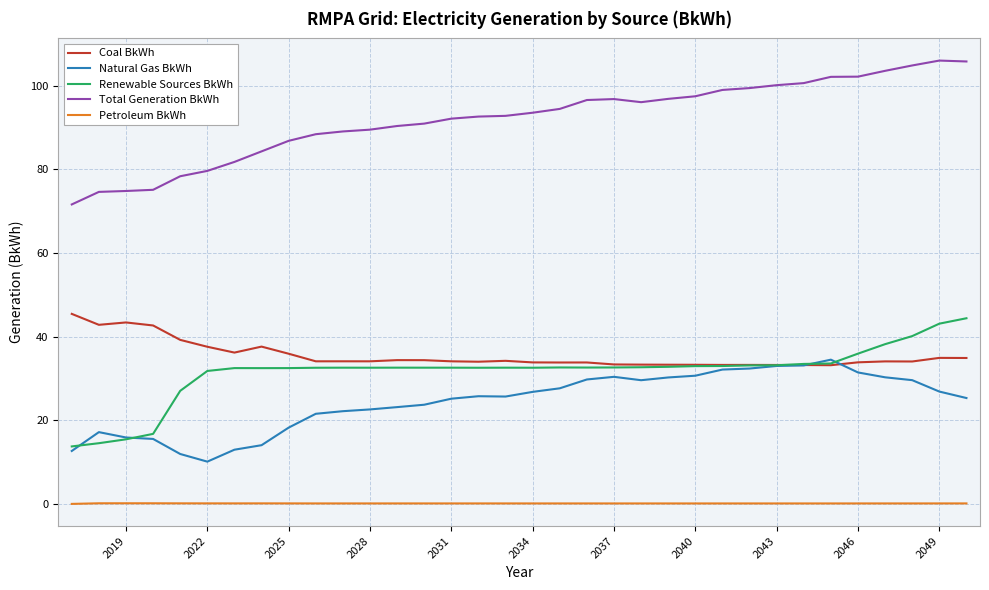

Which series has the largest total across all categories?

Total Generation BkWh